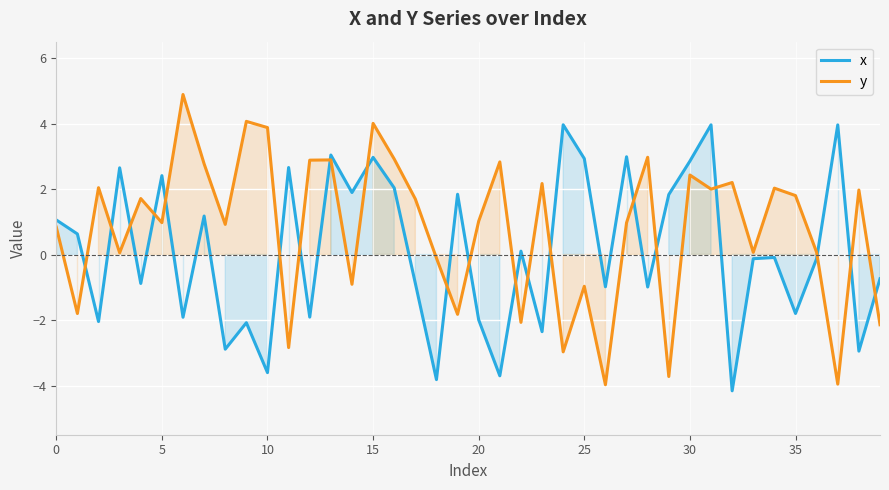

How many lines are shown in the chart?

2